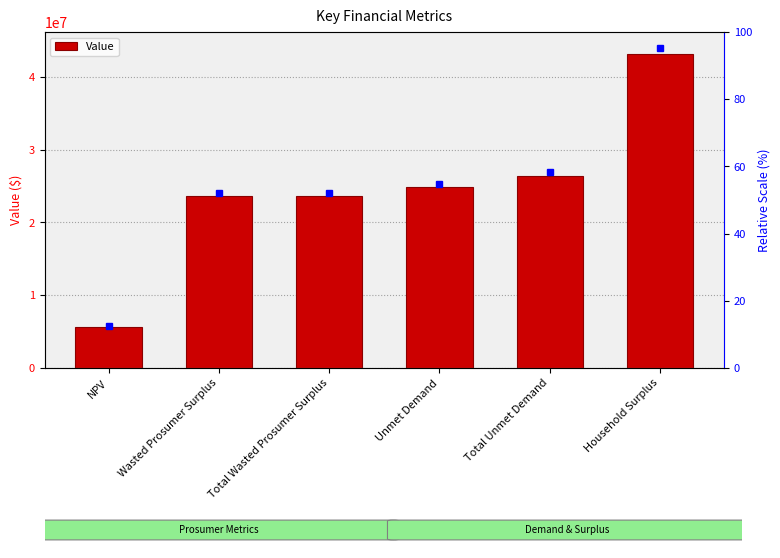

Approximately how many times larger is the value at Unmet Demand compared to Household Surplus?

0.6